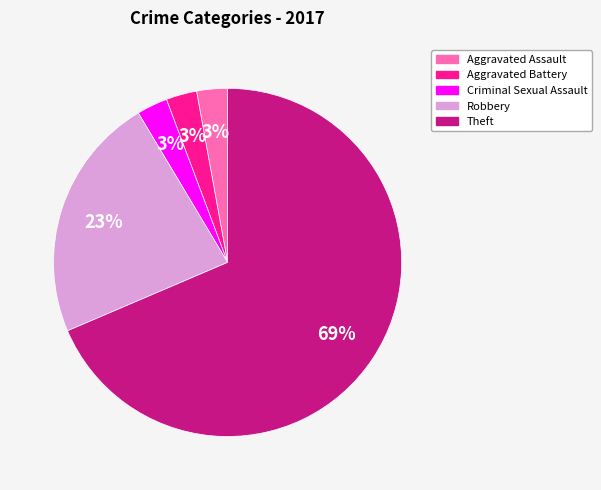

Is Theft the majority of the pie?

Yes